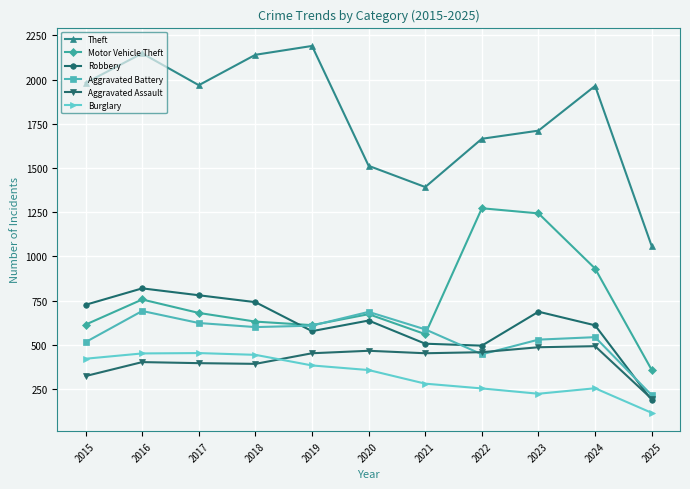

The value of Theft at 2019 is 653. True or false?

False